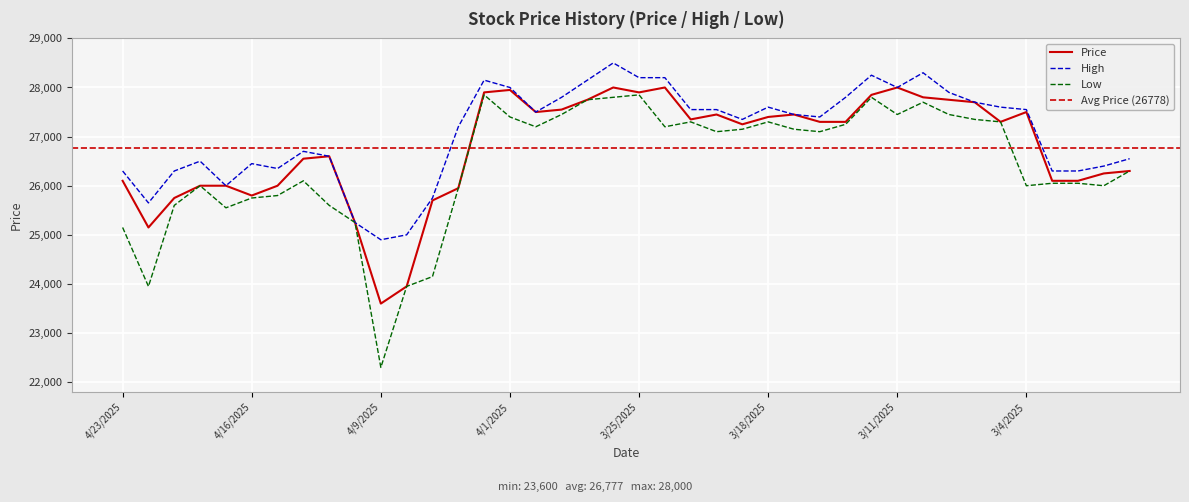

Does the chart display data point markers on the line(s)?

No